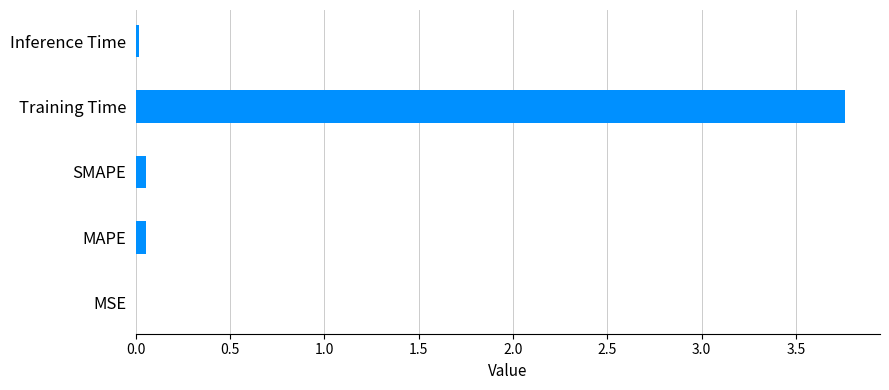

What is the sum of all values?

3.9